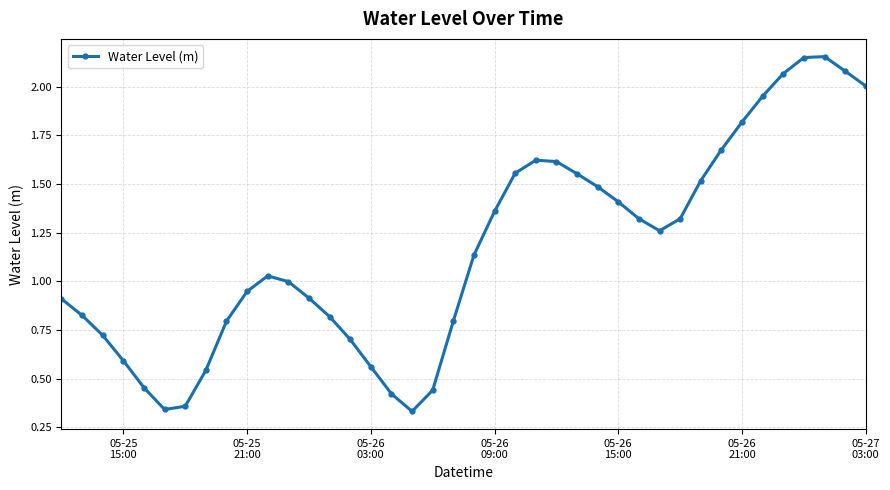

What is the difference between the maximum and minimum values?

1.8